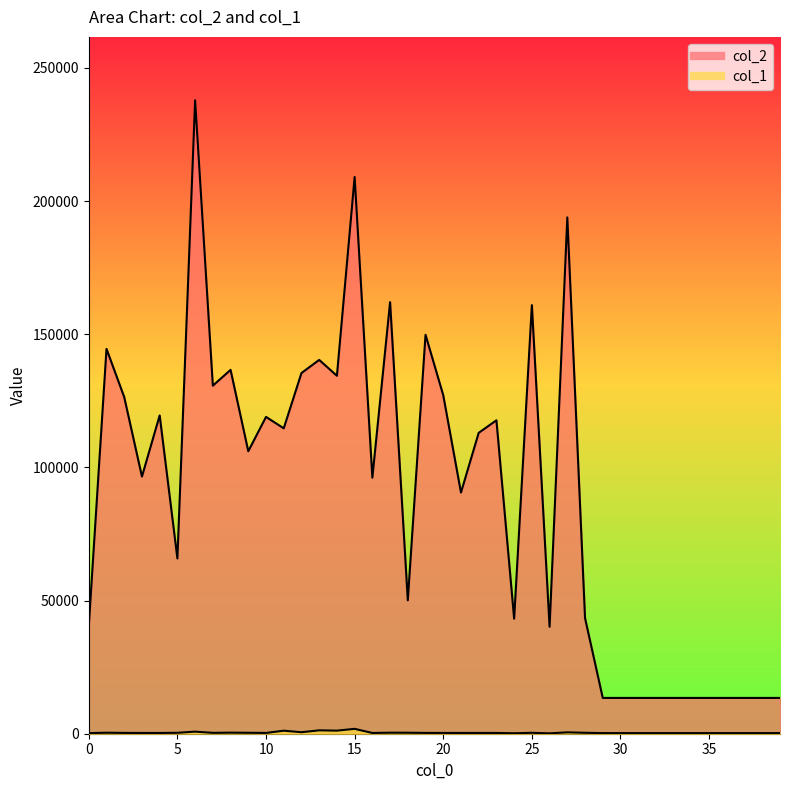

True or false: col_2 and col_1 intersect in this chart.

False